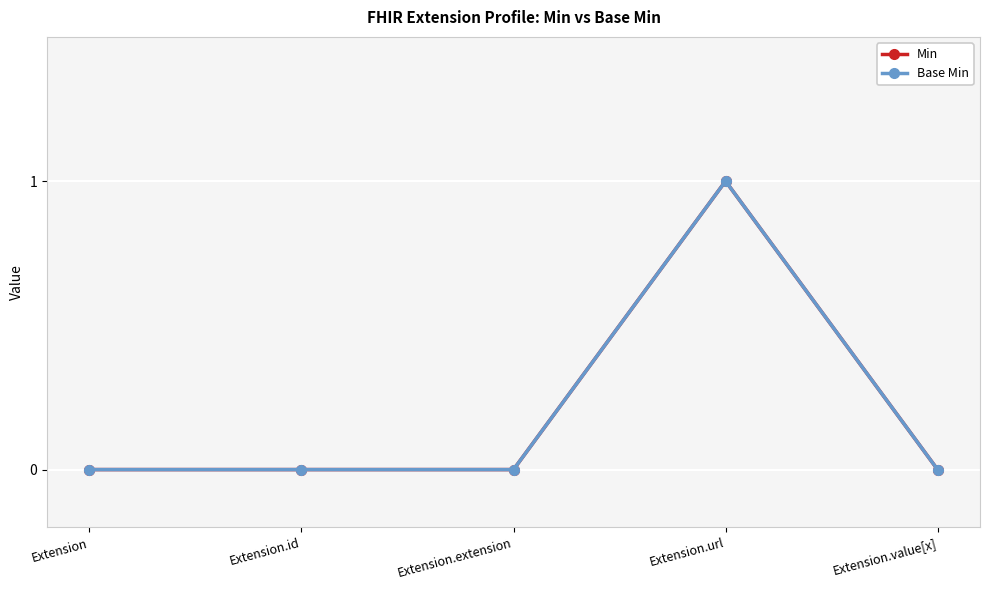

What position from the left is Extension.extension?

3